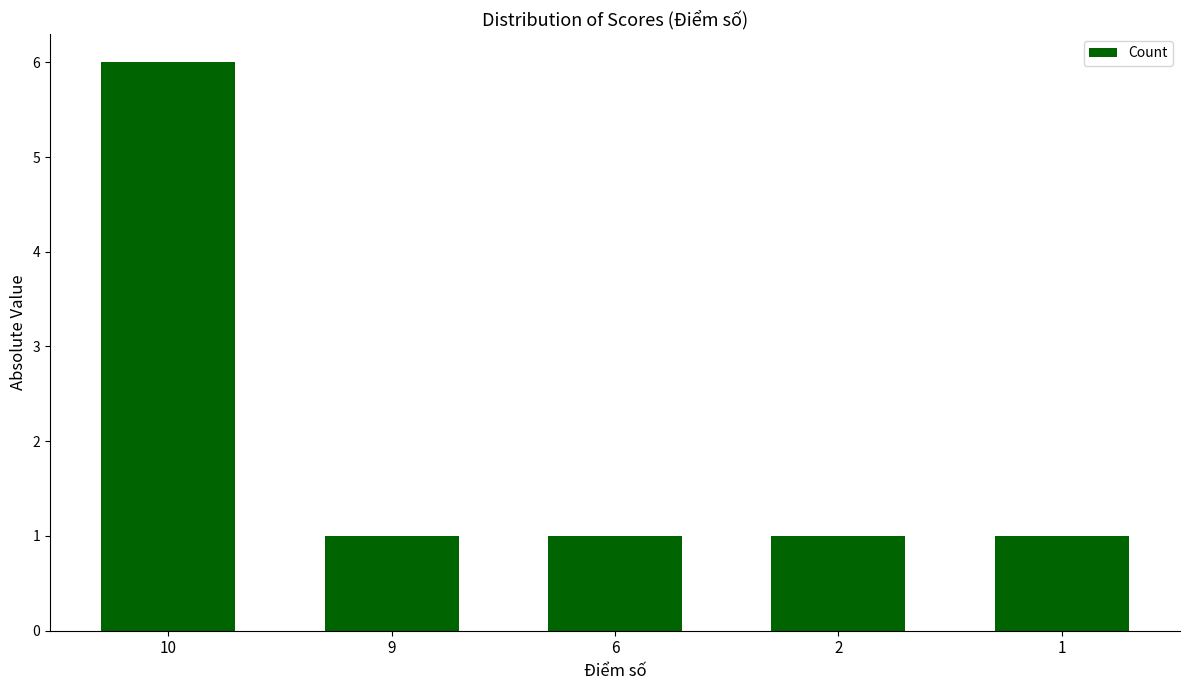

Reading left to right, transcribe all the data shown in this chart.

6	1	1	1	1